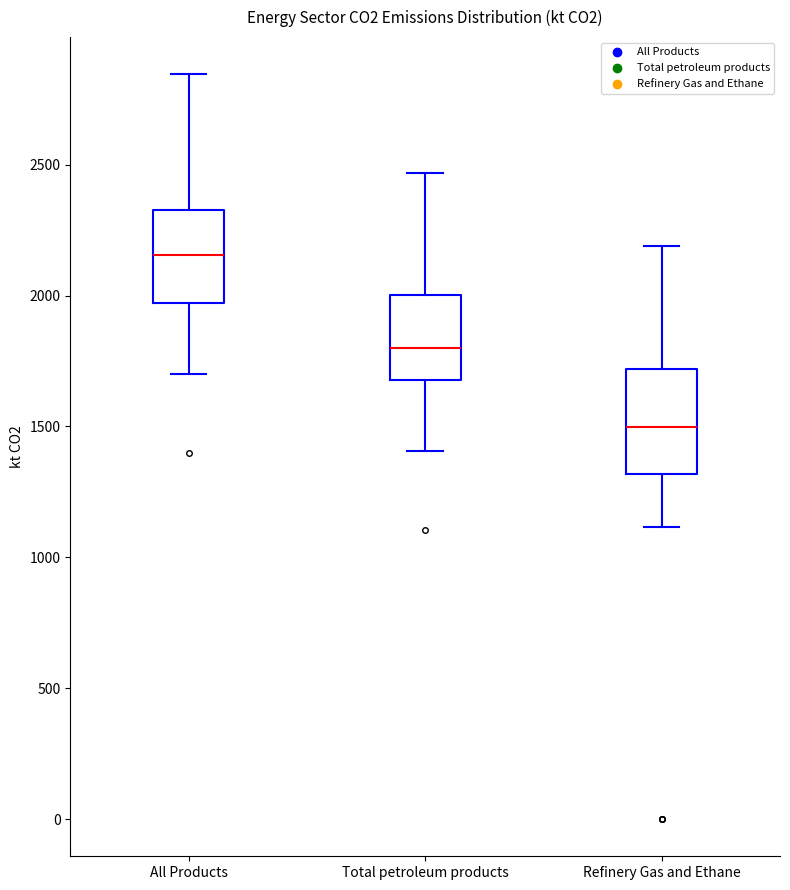

Which box has the highest median line?

All Products